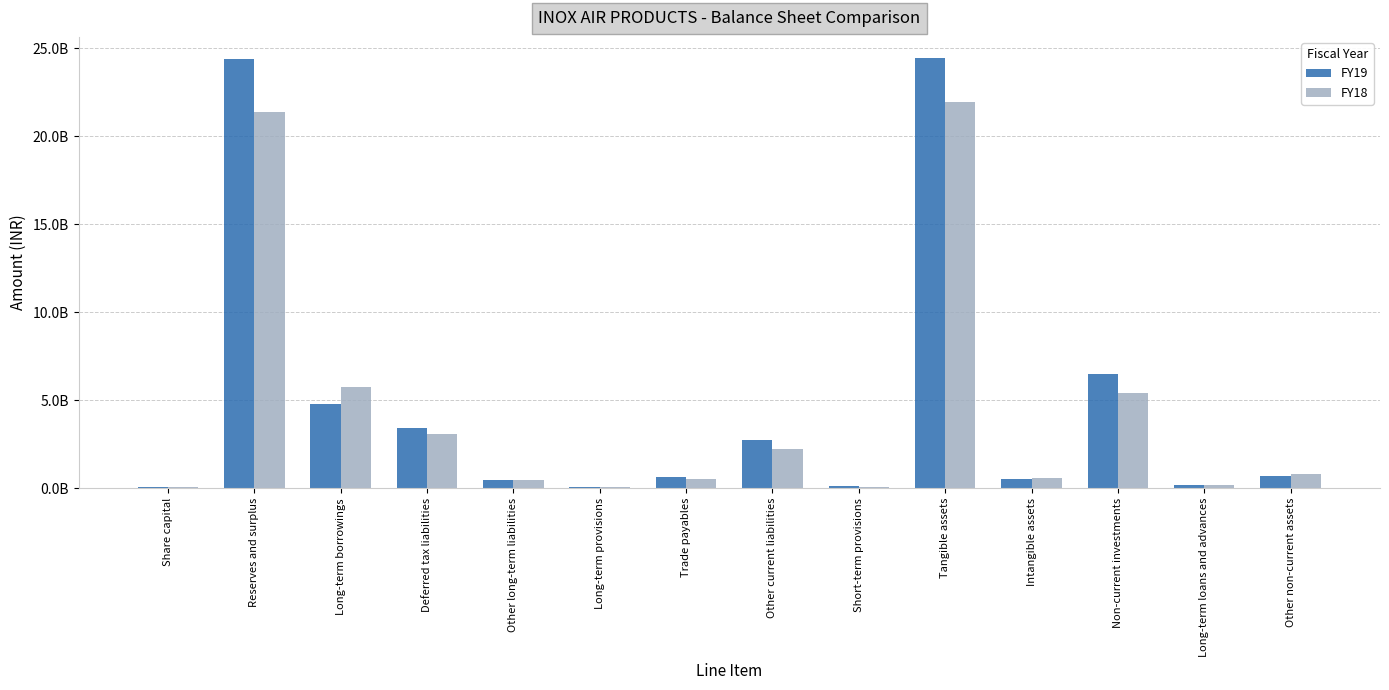

Is it true that FY18 equals 572832000 at Intangible assets?

True